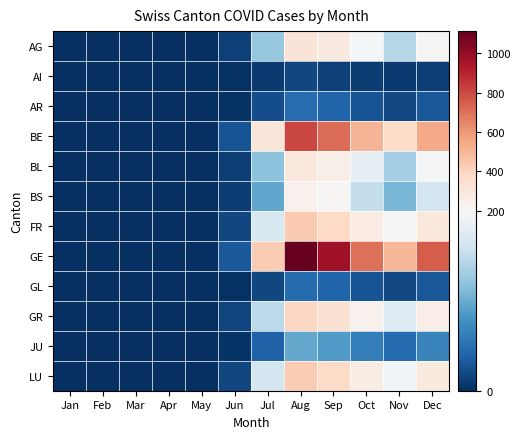

Rank the series by their maximum value, from highest to lowest.

GE, BE, FR, LU, GR, AG, BL, BS, JU, AR, GL, AI